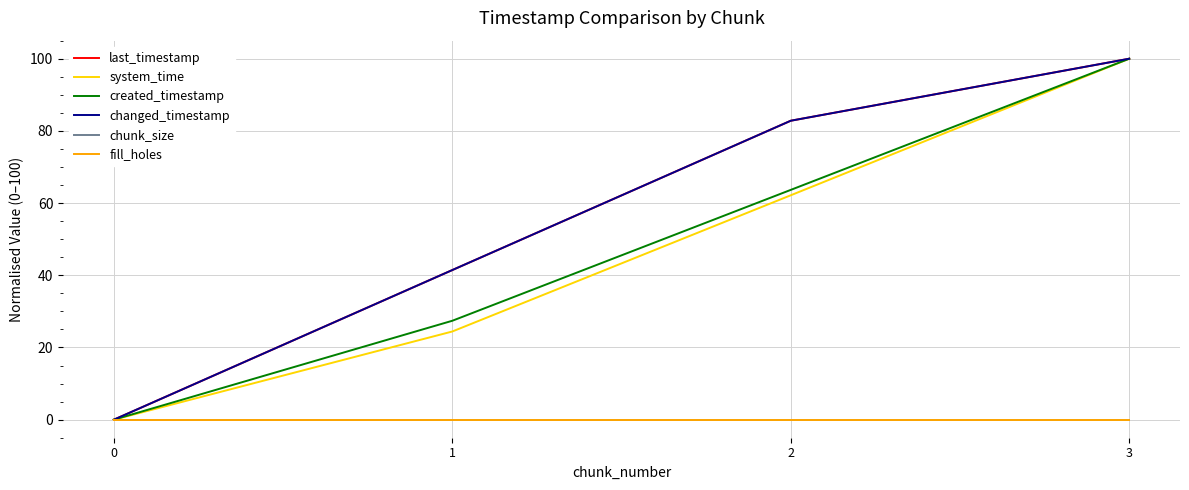

Reading left to right, transcribe all the data shown in this chart.

last_timestamp: 0.0	41.5	82.8	100.0
system_time: 0.0	24.4	62.2	100.0
created_timestamp: 0.0	27.4	63.7	100.0
changed_timestamp: 0.0	41.5	82.8	100.0
chunk_size: 0.0	0.0	0.0	0.0
fill_holes: 0.0	0.0	0.0	0.0